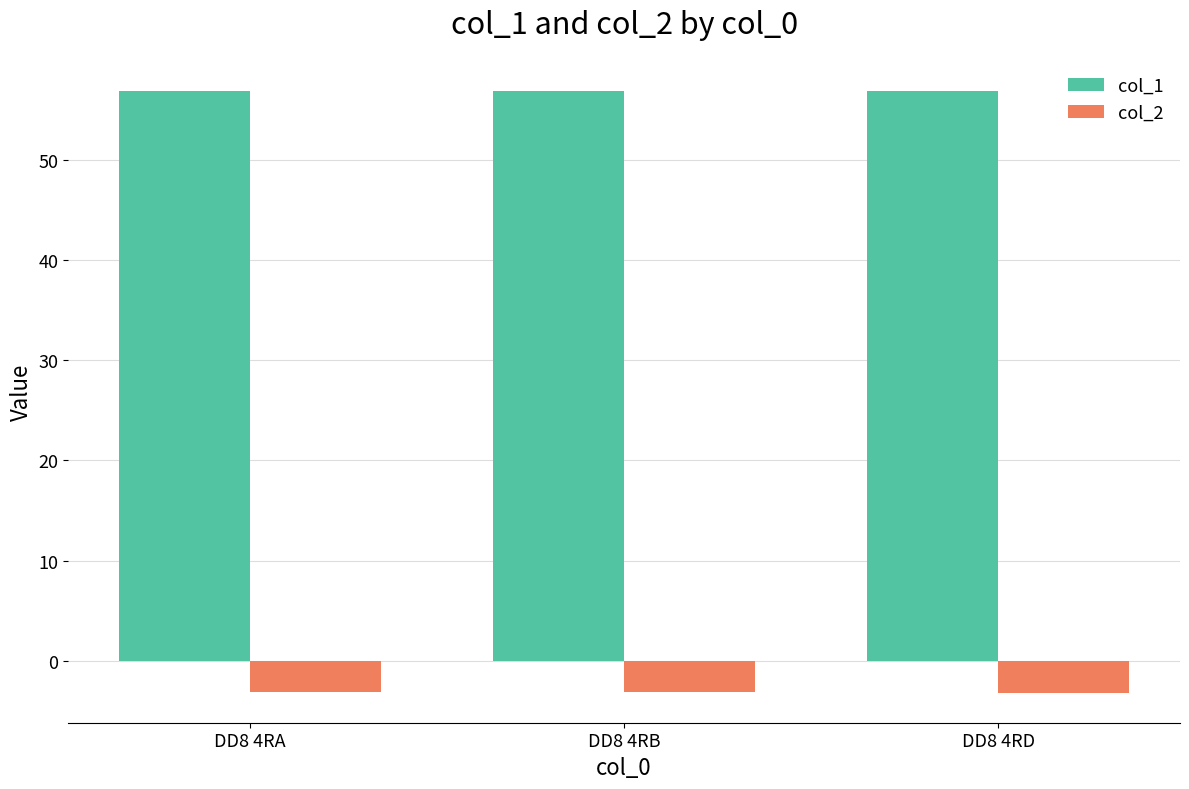

List the series in order of their peak value, lowest first.

col_2, col_1